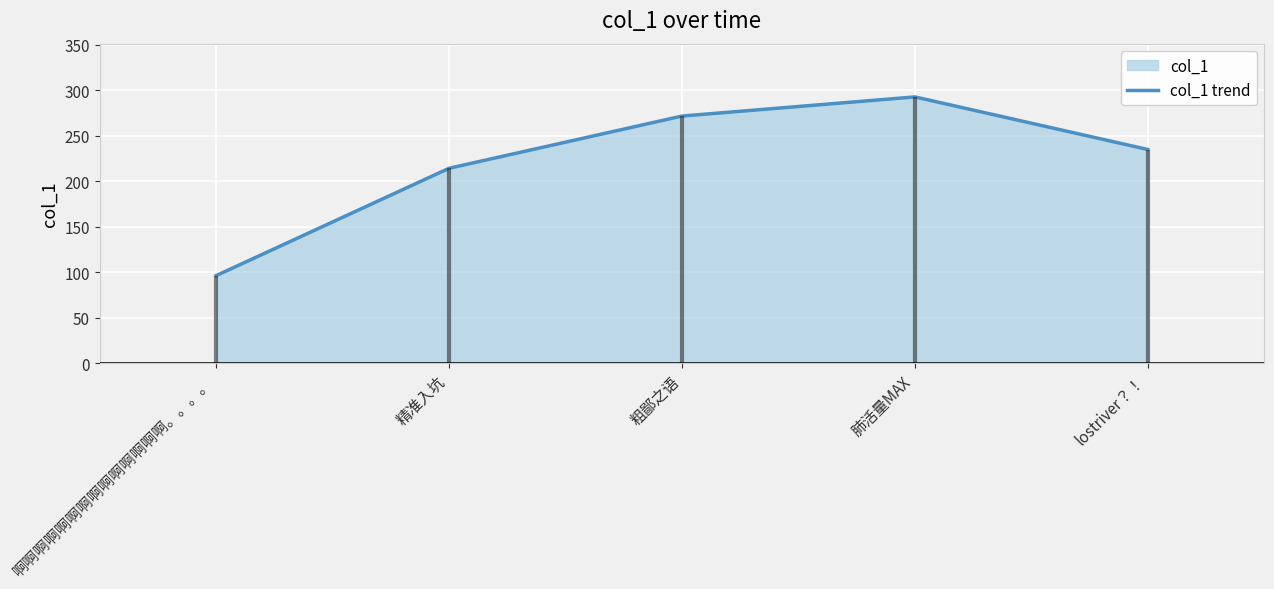

Between 啊啊啊啊啊啊啊啊啊啊啊啊啊啊。。。。 and 粗鄙之语, which is larger?

粗鄙之语